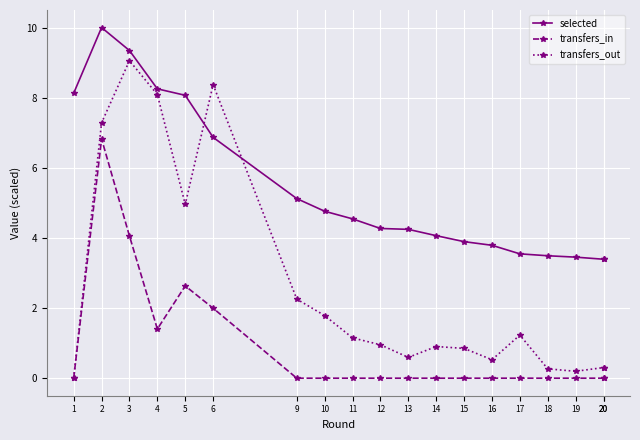

What is the difference between the second highest and second lowest values in the transfers_out series?

8.2